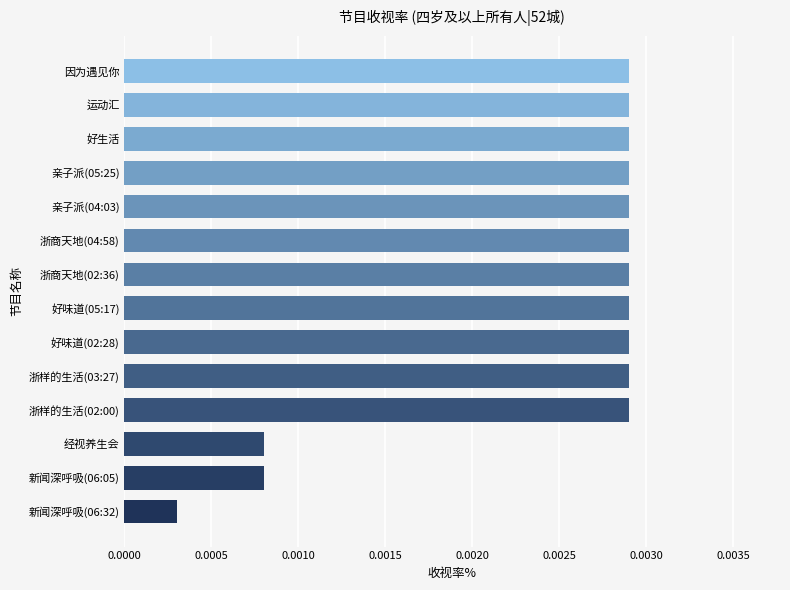

At which label is the value closest to 0?

新闻深呼吸(06:32)